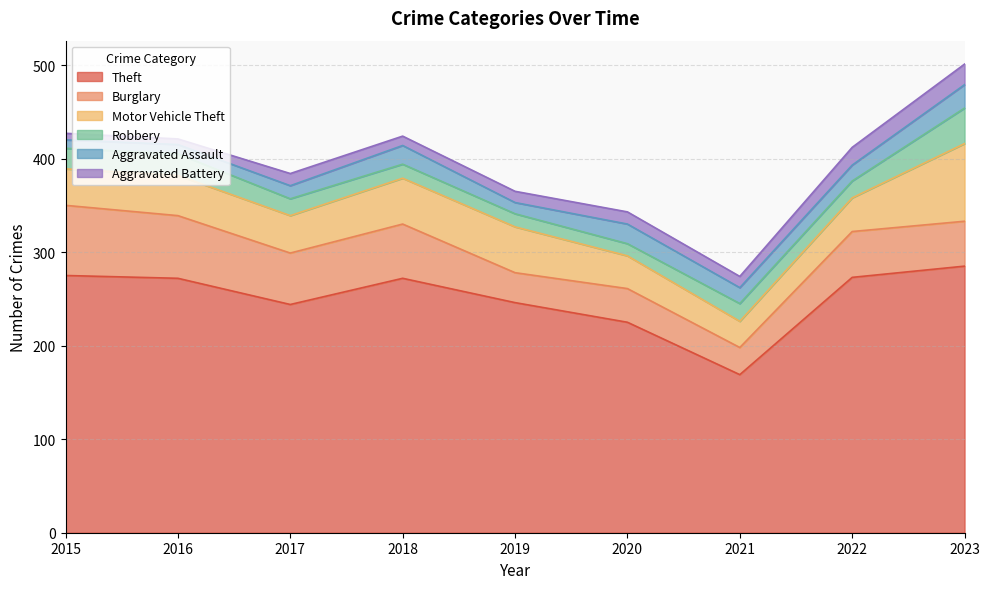

Is it true that Aggravated Assault equals 39 at 2023?

False